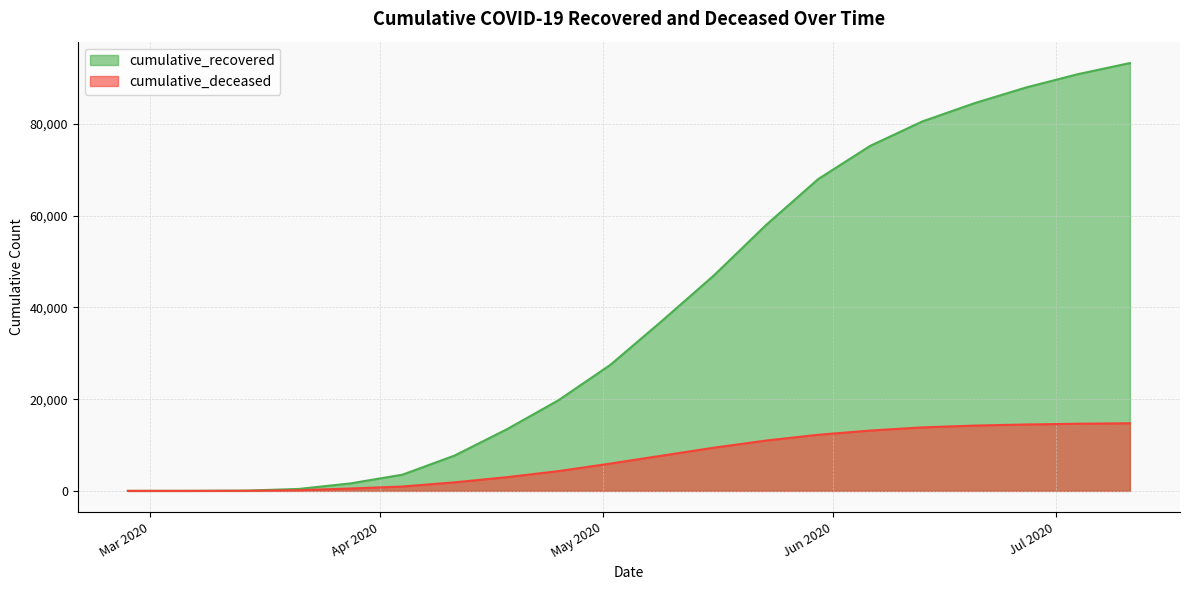

Which category has the lowest value across all series?

2020-02-27